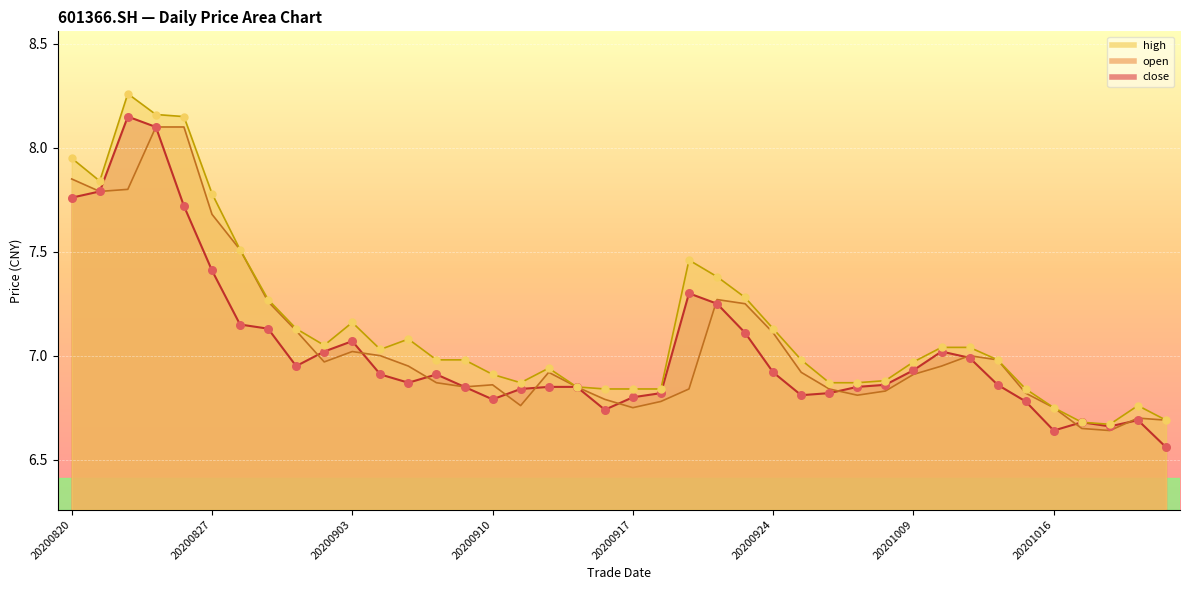

What is the total value across all series at 20200930?

20.6